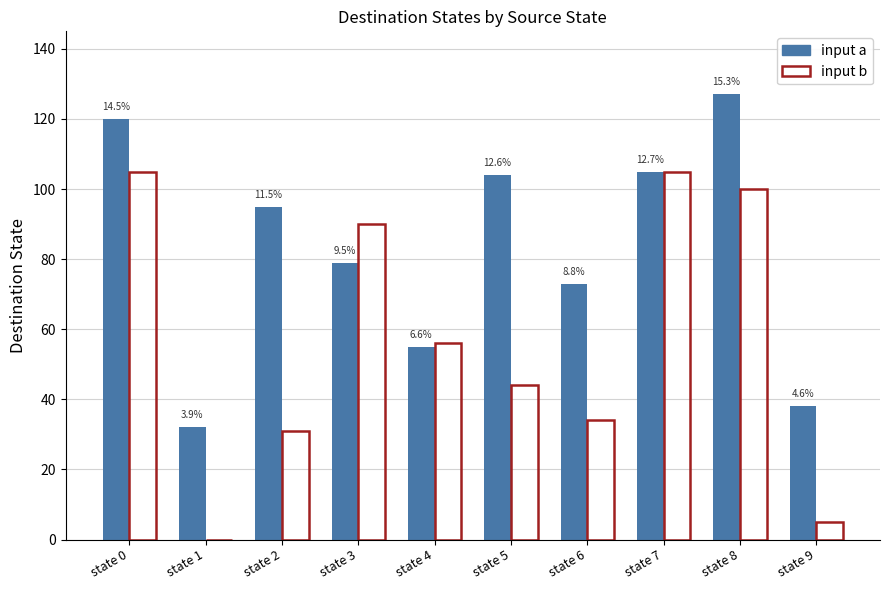

Are the bars horizontal?

No